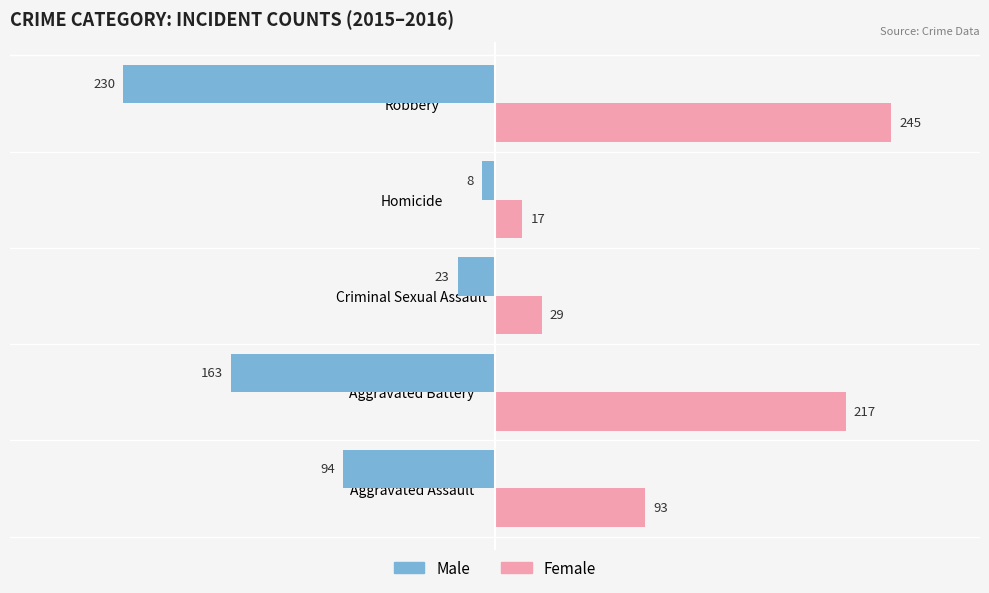

At which label is Male closest to -119?

Aggravated Assault